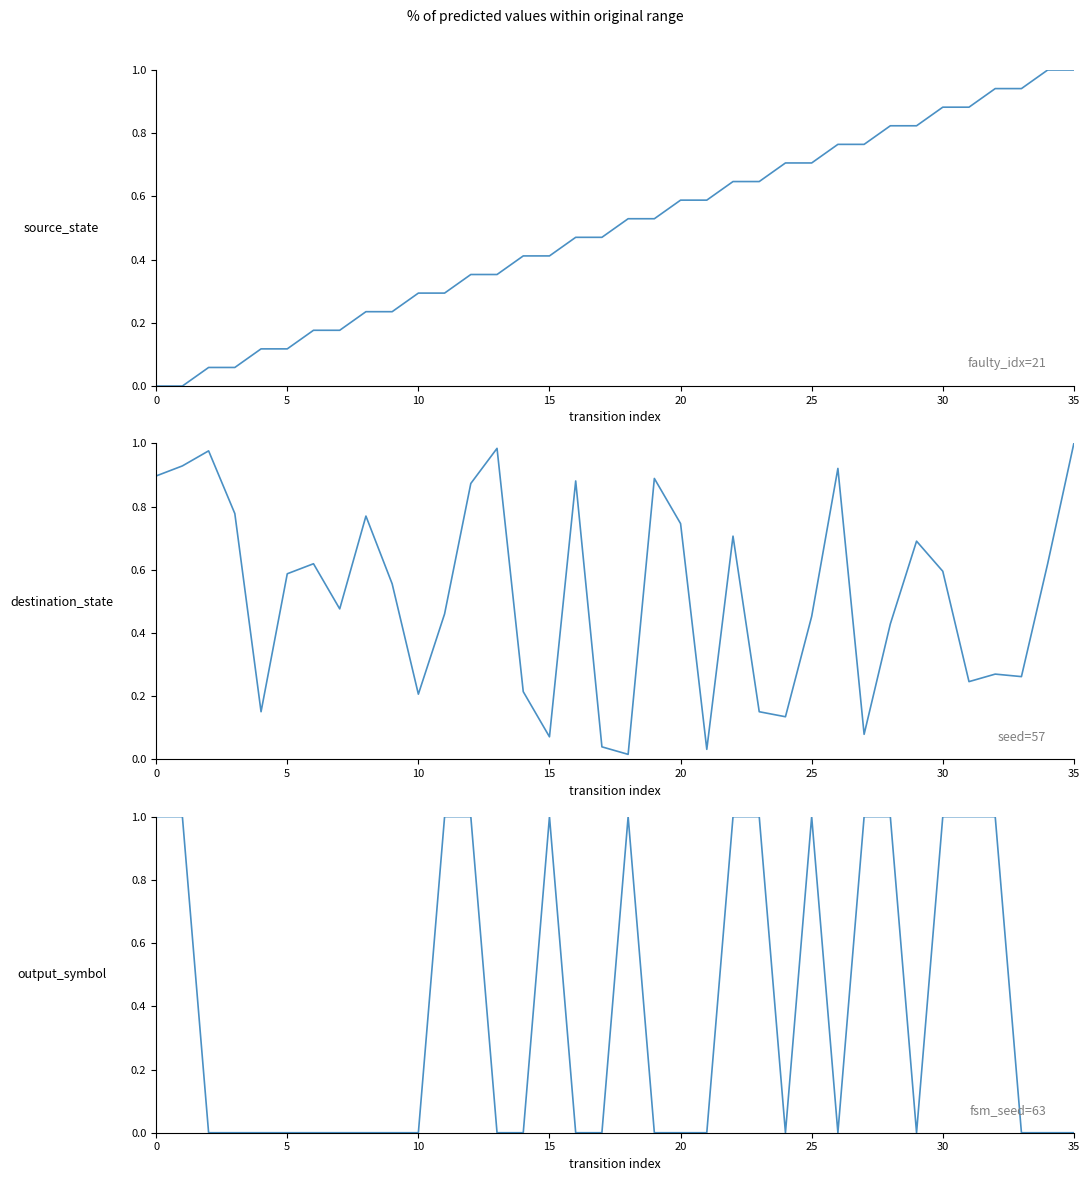

Rank the series by their maximum value, from lowest to highest.

source_state, destination_state, output_symbol